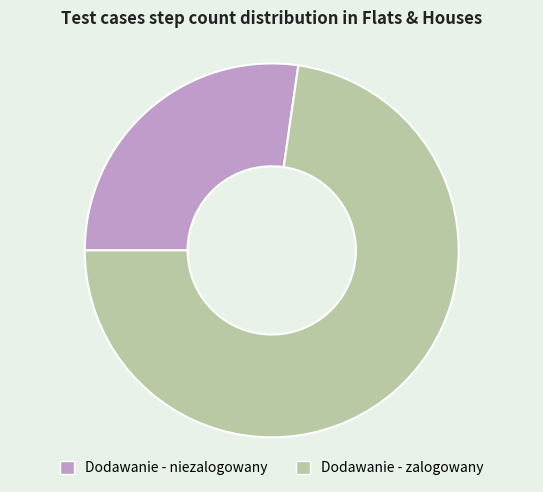

The Dodawanie - zalogowany slice represents 73% of the pie. True or false?

True